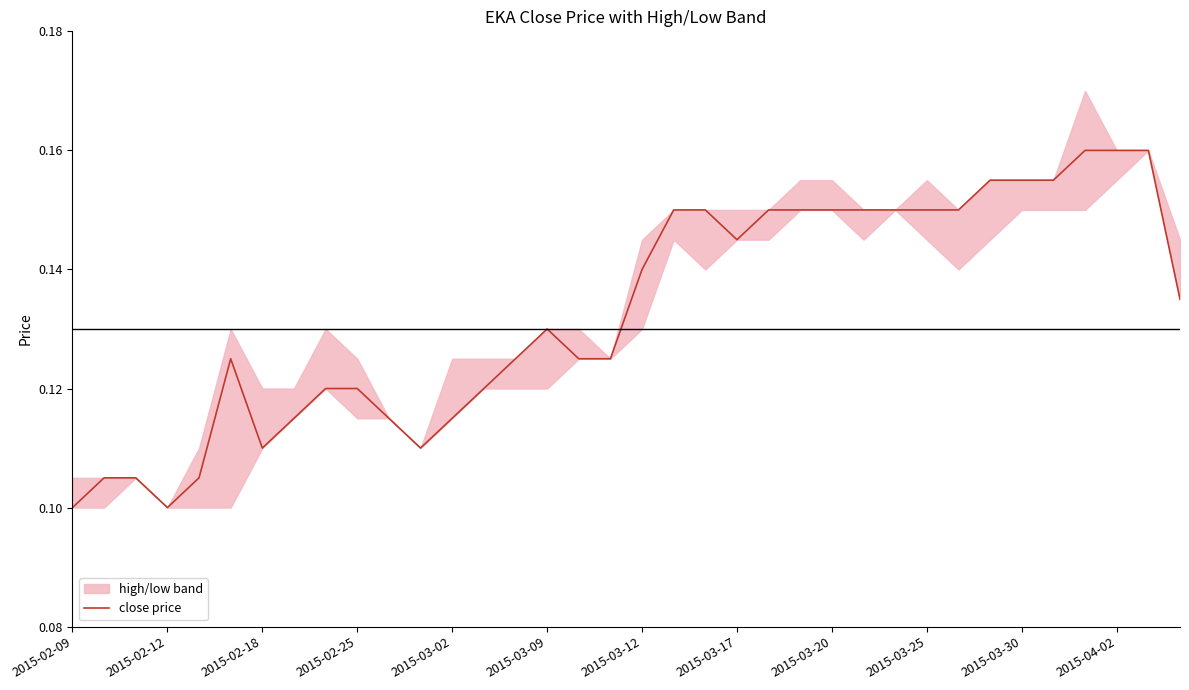

Reading left to right, what are all the values shown in this chart?

0.1	0.1	0.1	0.1	0.1	0.1	0.1	0.1	0.1	0.1	0.1	0.1	0.1	0.1	0.1	0.1	0.1	0.1	0.1	0.1	0.1	0.1	0.1	0.1	0.1	0.1	0.1	0.1	0.1	0.2	0.2	0.2	0.2	0.2	0.2	0.1